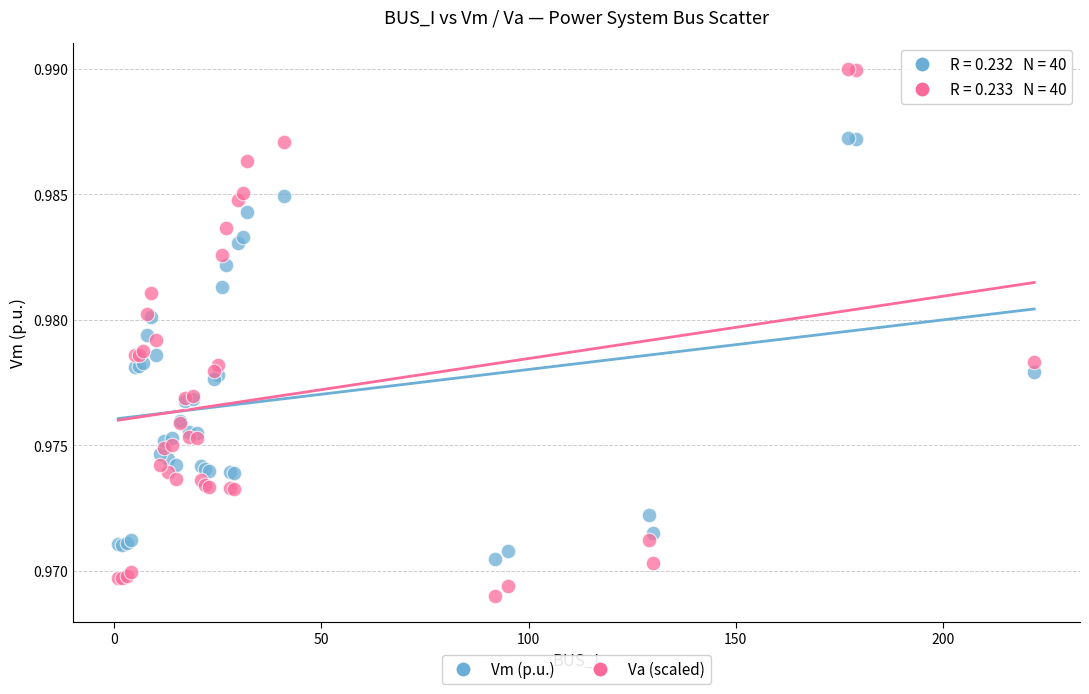

Which series has the widest spread of Y values?

Va (scaled)